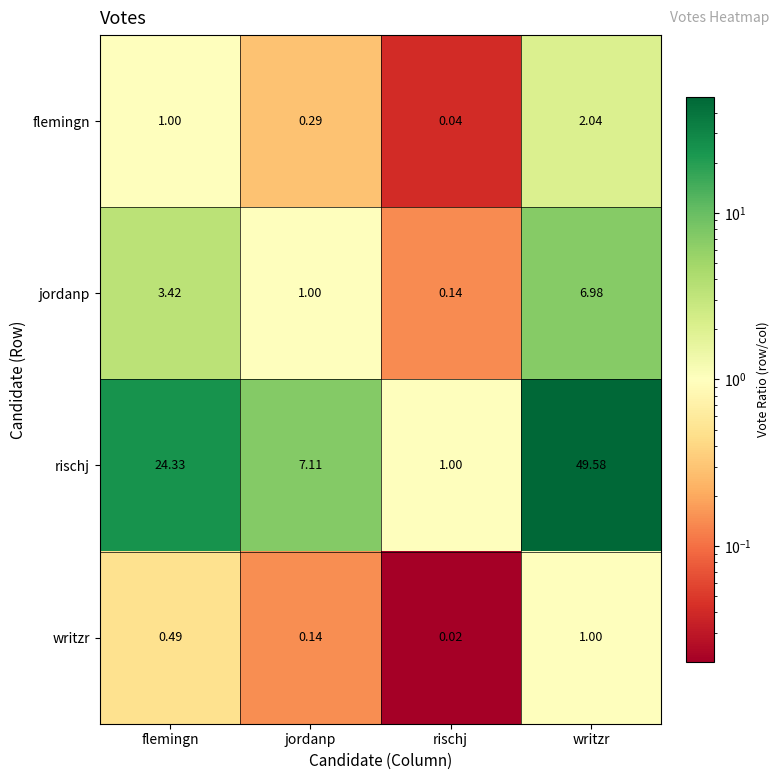

At which label is rischj closest to 25?

flemingn